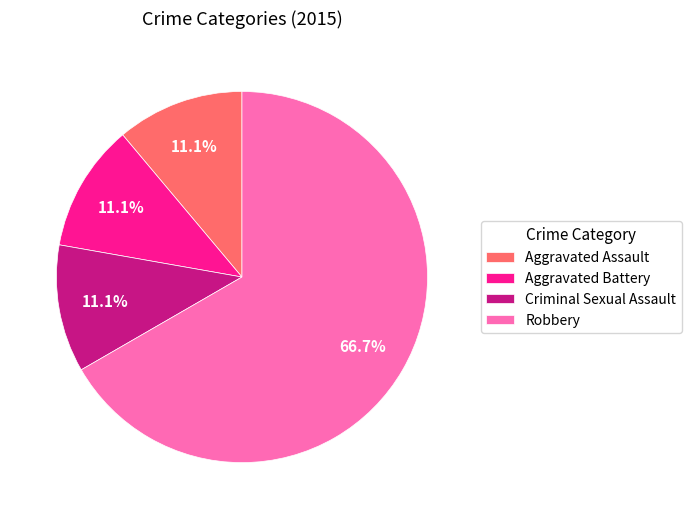

To the nearest percent, what is the combined percentage of Criminal Sexual Assault and Aggravated Battery?

22%